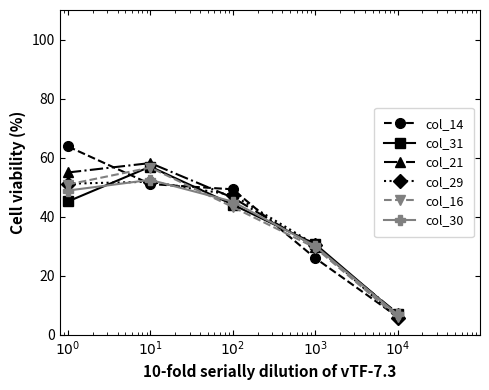

How many distinct data groups are displayed?

6